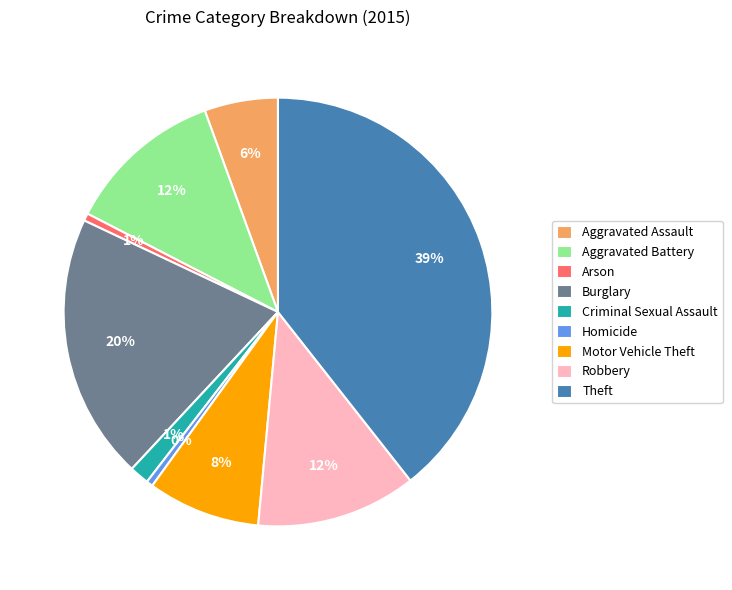

Is Motor Vehicle Theft the majority of the pie?

No